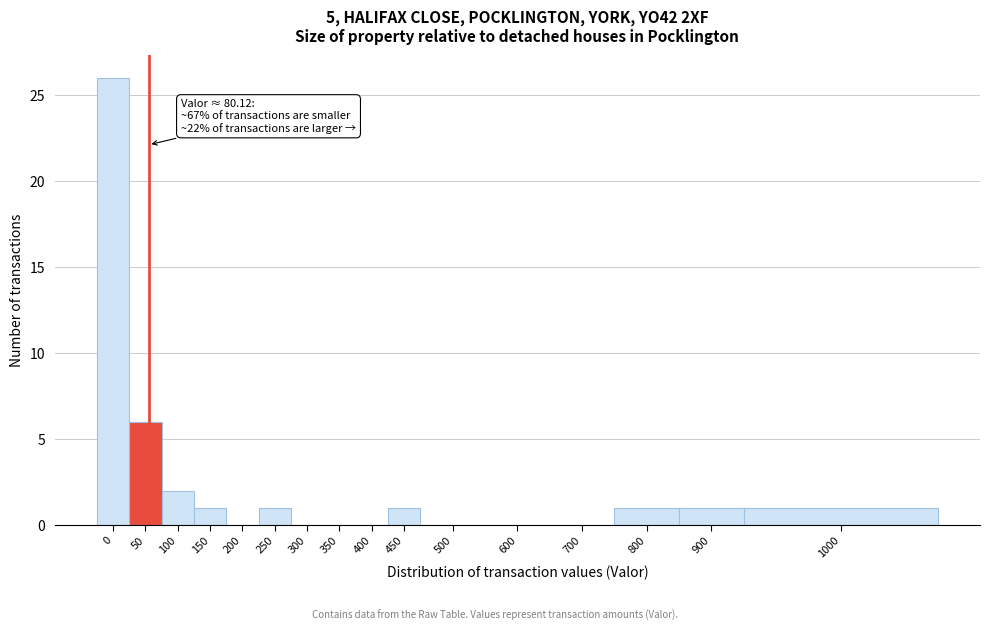

Reading left to right, list all the values displayed in this chart.

0=26	50=6	100=2	150=1	200=0	250=1	300=0	350=0	400=0	450=1	500=0	600=0	700=0	800=1	900=1	1000=1